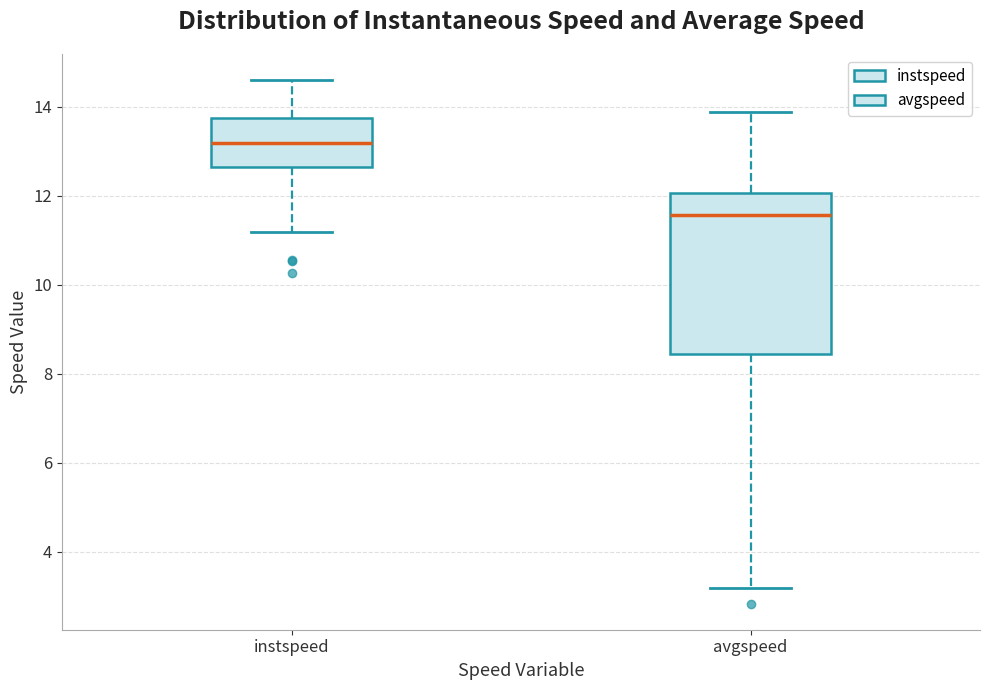

Where does the lower whisker of the box for avgspeed end on the y-axis? The values are not printed on the chart, so give them approximately, as read against the axis.

3.2